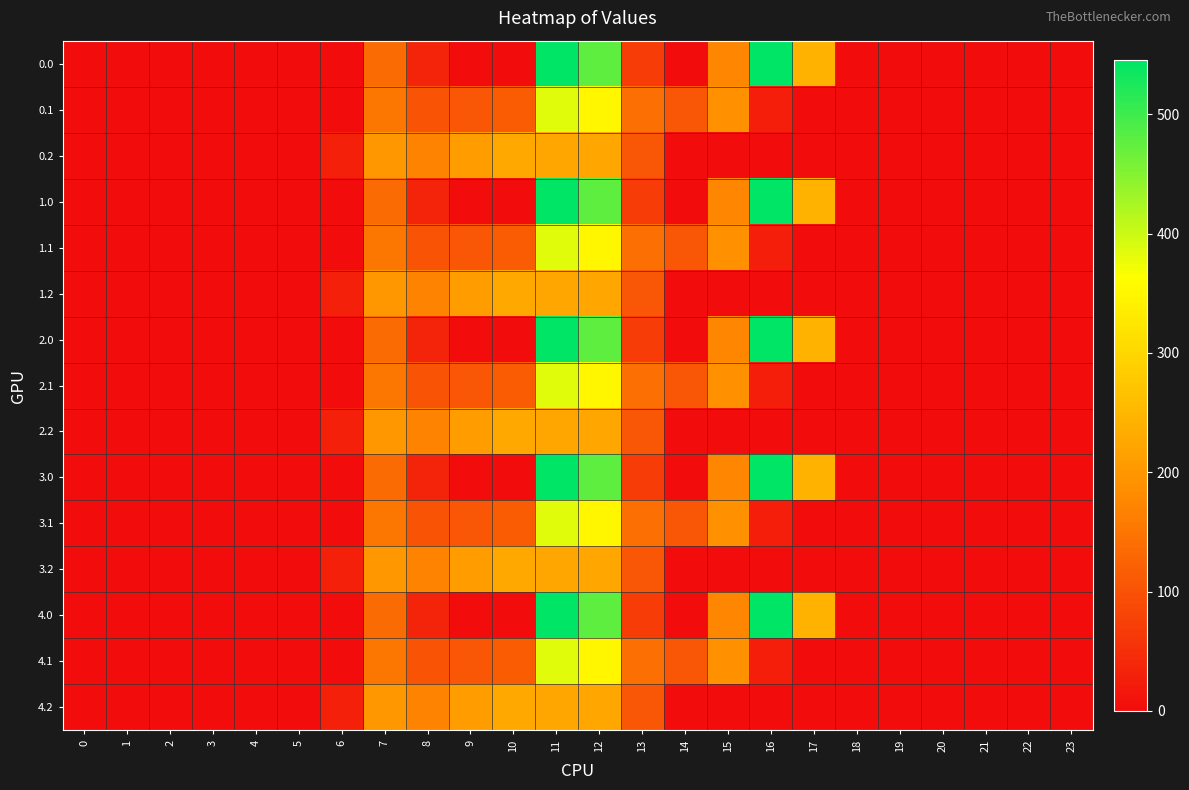

Reading right to left, list all the values displayed in this chart.

0.0: 23=0.0	22=0.0	21=0.0	20=0.0	19=0.0	18=0.0	17=243.5	16=545.4	15=172.8	14=0.3	13=70.2	12=477.2	11=544.3	10=0.0	9=0.0	8=35.0	7=134.3	6=0.0	5=0.0	4=0.0	3=0.0	2=0.0	1=0.0	0=0.0
0.1: 23=0.0	22=0.0	21=0.0	20=0.0	19=0.0	18=0.0	17=0.0	16=26.8	15=190.4	14=105.5	13=141.2	12=350.8	11=384.7	10=114.0	9=104.8	8=102.3	7=153.2	6=0.0	5=0.0	4=0.0	3=0.0	2=0.0	1=0.0	0=0.0
0.2: 23=0.0	22=0.0	21=0.0	20=0.0	19=0.0	18=0.0	17=0.0	16=0.0	15=0.0	14=0.0	13=107.8	12=224.3	11=225.2	10=228.0	9=209.6	8=169.5	7=199.0	6=29.3	5=0.0	4=0.0	3=0.0	2=0.0	1=0.0	0=0.0
1.0: 23=0.0	22=0.0	21=0.0	20=0.0	19=0.0	18=0.0	17=243.5	16=545.4	15=172.8	14=0.3	13=70.2	12=477.2	11=544.3	10=0.0	9=0.0	8=35.0	7=134.3	6=0.0	5=0.0	4=0.0	3=0.0	2=0.0	1=0.0	0=0.0
1.1: 23=0.0	22=0.0	21=0.0	20=0.0	19=0.0	18=0.0	17=0.0	16=26.8	15=190.4	14=105.5	13=141.2	12=350.8	11=384.7	10=114.0	9=104.8	8=102.3	7=153.2	6=0.0	5=0.0	4=0.0	3=0.0	2=0.0	1=0.0	0=0.0
1.2: 23=0.0	22=0.0	21=0.0	20=0.0	19=0.0	18=0.0	17=0.0	16=0.0	15=0.0	14=0.0	13=107.8	12=224.3	11=225.2	10=228.0	9=209.6	8=169.5	7=199.0	6=29.3	5=0.0	4=0.0	3=0.0	2=0.0	1=0.0	0=0.0
2.0: 23=0.0	22=0.0	21=0.0	20=0.0	19=0.0	18=0.0	17=243.5	16=545.4	15=172.8	14=0.3	13=70.2	12=477.2	11=544.3	10=0.0	9=0.0	8=35.0	7=134.3	6=0.0	5=0.0	4=0.0	3=0.0	2=0.0	1=0.0	0=0.0
2.1: 23=0.0	22=0.0	21=0.0	20=0.0	19=0.0	18=0.0	17=0.0	16=26.8	15=190.4	14=105.5	13=141.2	12=350.8	11=384.7	10=114.0	9=104.8	8=102.3	7=153.2	6=0.0	5=0.0	4=0.0	3=0.0	2=0.0	1=0.0	0=0.0
2.2: 23=0.0	22=0.0	21=0.0	20=0.0	19=0.0	18=0.0	17=0.0	16=0.0	15=0.0	14=0.0	13=107.8	12=224.3	11=225.2	10=228.0	9=209.6	8=169.5	7=199.0	6=29.3	5=0.0	4=0.0	3=0.0	2=0.0	1=0.0	0=0.0
3.0: 23=0.0	22=0.0	21=0.0	20=0.0	19=0.0	18=0.0	17=243.5	16=545.4	15=172.8	14=0.3	13=70.2	12=477.2	11=544.3	10=0.0	9=0.0	8=35.0	7=134.3	6=0.0	5=0.0	4=0.0	3=0.0	2=0.0	1=0.0	0=0.0
3.1: 23=0.0	22=0.0	21=0.0	20=0.0	19=0.0	18=0.0	17=0.0	16=26.8	15=190.4	14=105.5	13=141.2	12=350.8	11=384.7	10=114.0	9=104.8	8=102.3	7=153.2	6=0.0	5=0.0	4=0.0	3=0.0	2=0.0	1=0.0	0=0.0
3.2: 23=0.0	22=0.0	21=0.0	20=0.0	19=0.0	18=0.0	17=0.0	16=0.0	15=0.0	14=0.0	13=107.8	12=224.3	11=225.2	10=228.0	9=209.6	8=169.5	7=199.0	6=29.3	5=0.0	4=0.0	3=0.0	2=0.0	1=0.0	0=0.0
4.0: 23=0.0	22=0.0	21=0.0	20=0.0	19=0.0	18=0.0	17=243.5	16=545.4	15=172.8	14=0.3	13=70.2	12=477.2	11=544.3	10=0.0	9=0.0	8=35.0	7=134.3	6=0.0	5=0.0	4=0.0	3=0.0	2=0.0	1=0.0	0=0.0
4.1: 23=0.0	22=0.0	21=0.0	20=0.0	19=0.0	18=0.0	17=0.0	16=26.8	15=190.4	14=105.5	13=141.2	12=350.8	11=384.7	10=114.0	9=104.8	8=102.3	7=153.2	6=0.0	5=0.0	4=0.0	3=0.0	2=0.0	1=0.0	0=0.0
4.2: 23=0.0	22=0.0	21=0.0	20=0.0	19=0.0	18=0.0	17=0.0	16=0.0	15=0.0	14=0.0	13=107.8	12=224.3	11=225.2	10=228.0	9=209.6	8=169.5	7=199.0	6=29.3	5=0.0	4=0.0	3=0.0	2=0.0	1=0.0	0=0.0